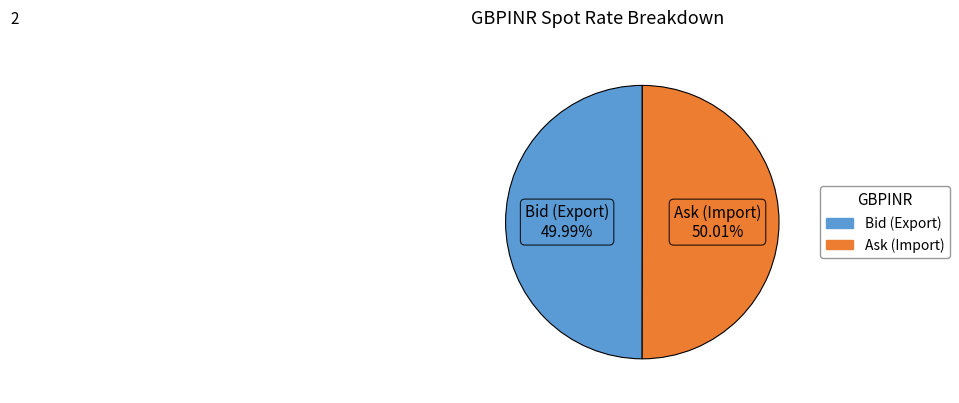

Is there a majority slice in this chart?

Yes